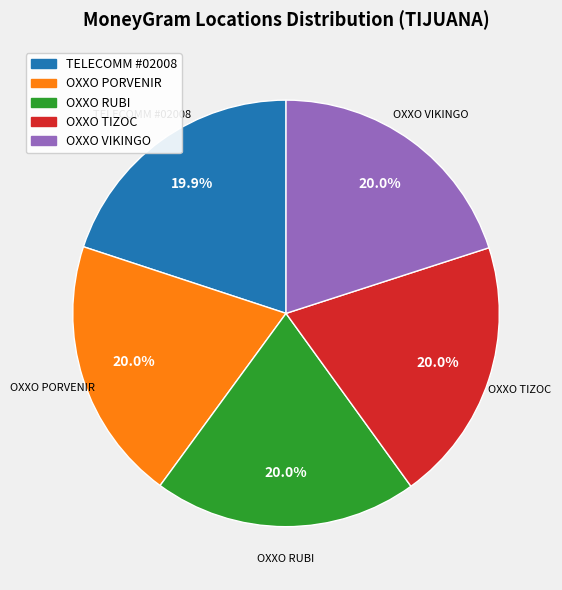

Is the sum of OXXO PORVENIR and OXXO VIKINGO greater than half?

No